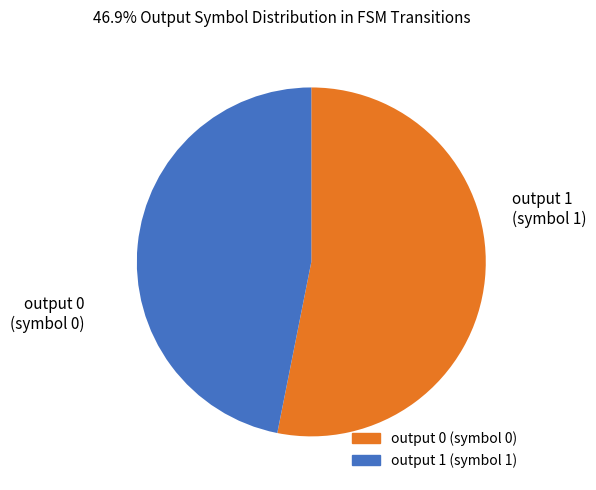

True or false: output 0 accounts for 1% of the total.

False